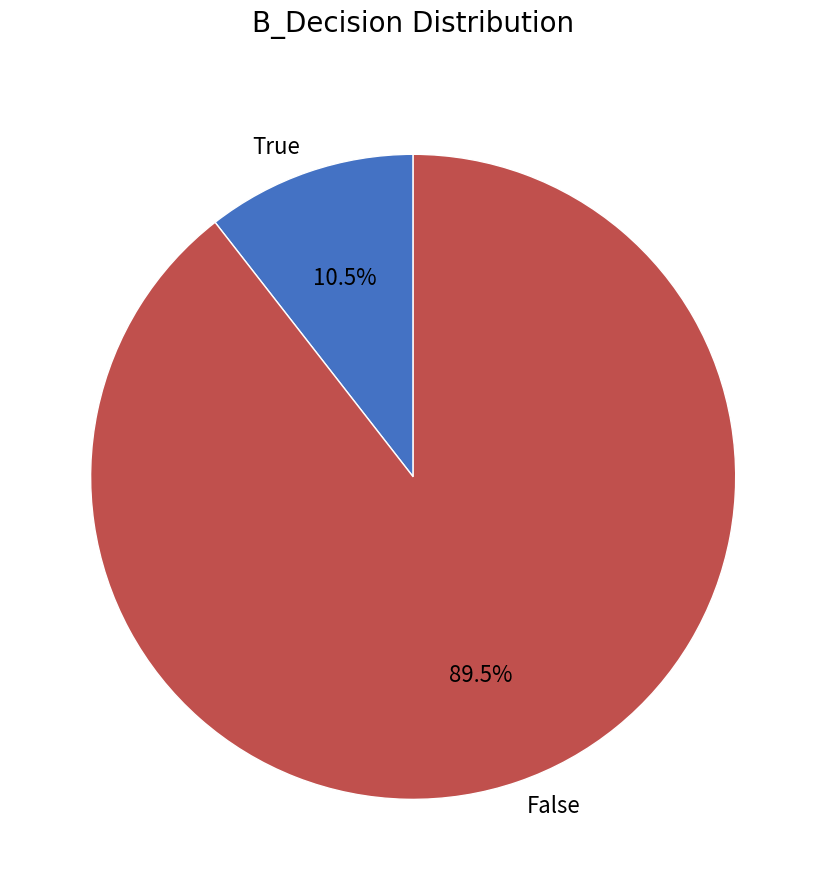

How many segments does this pie chart have?

2